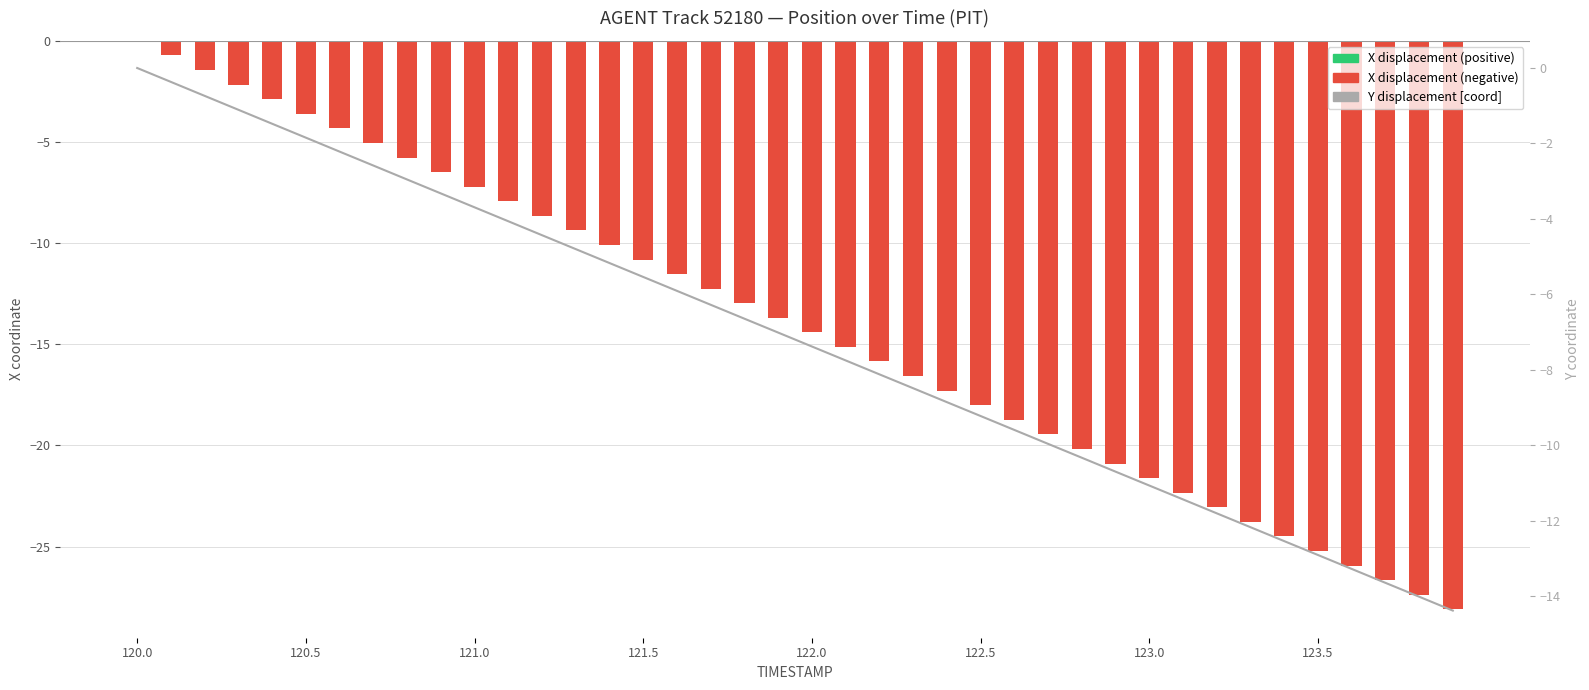

What is the minimum value shown in the chart?

-28.1